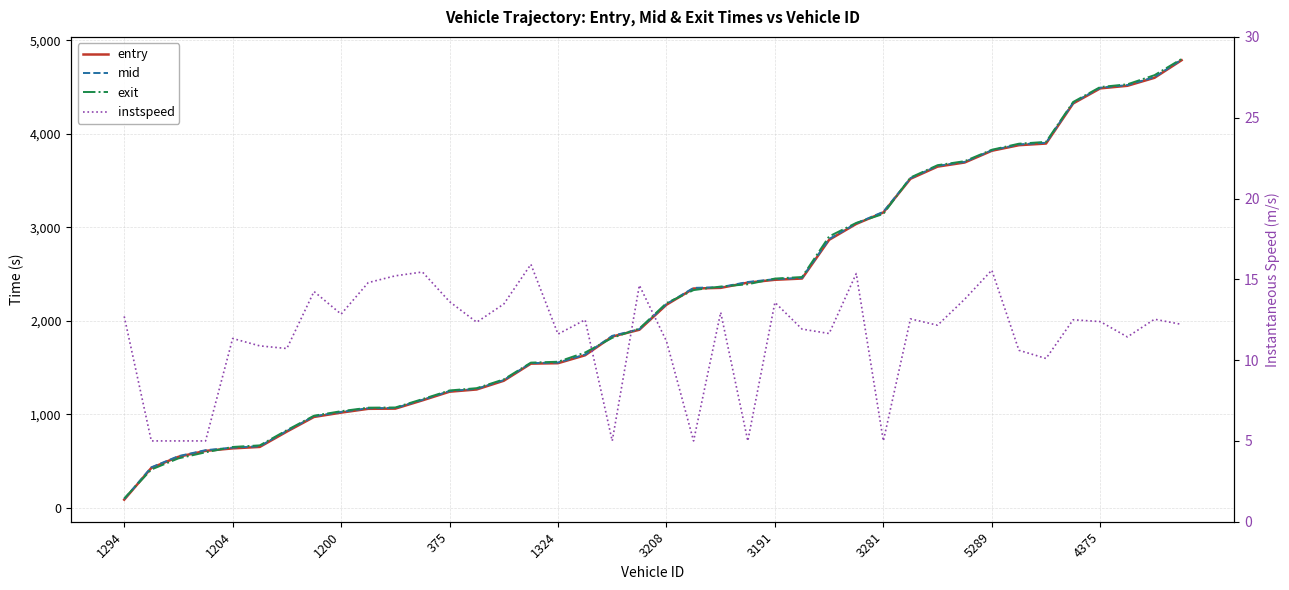

Is the value of mid at 24 greater than the value of exit at 19?

Yes